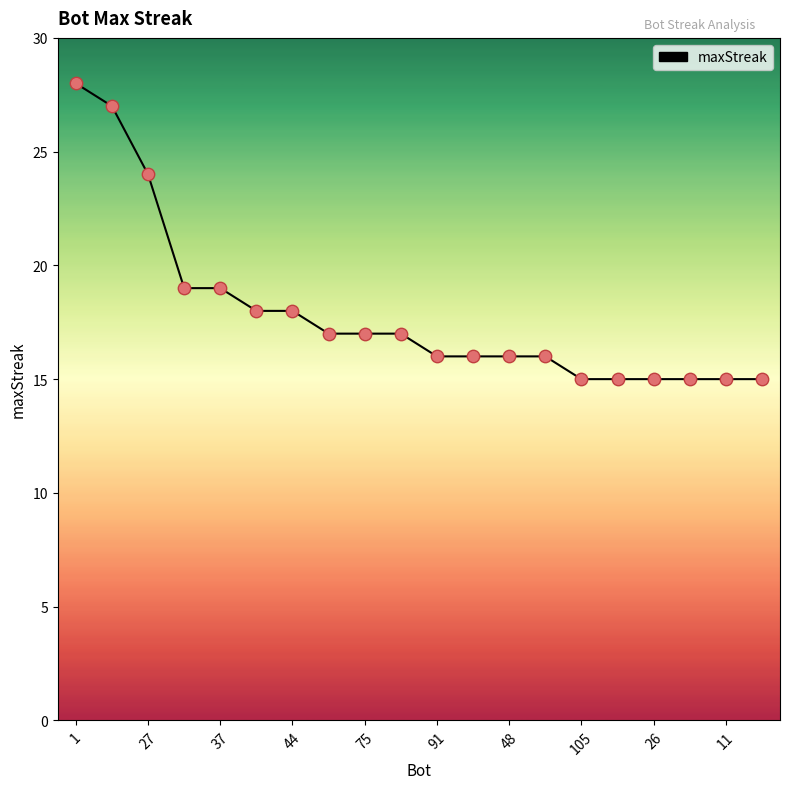

What is the greatest value displayed?

28